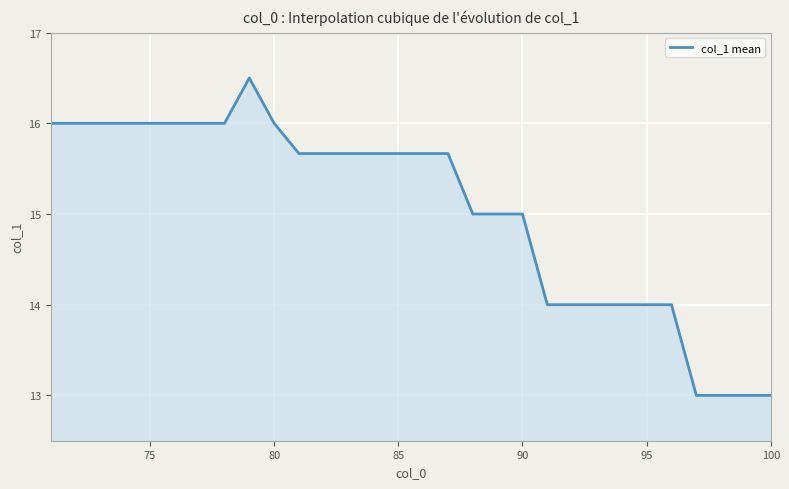

What is the difference between the maximum and minimum values?

3.5